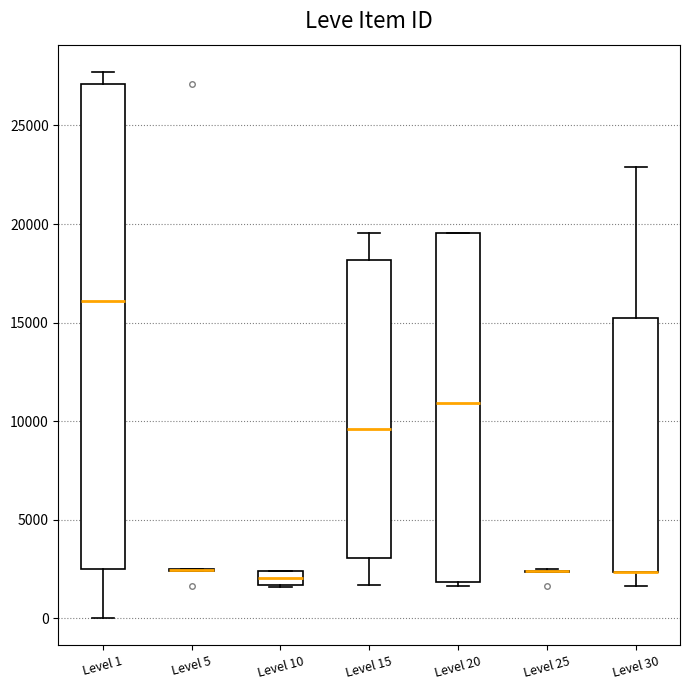

Which box is the tallest, from its lower edge to its upper edge?

Level 1